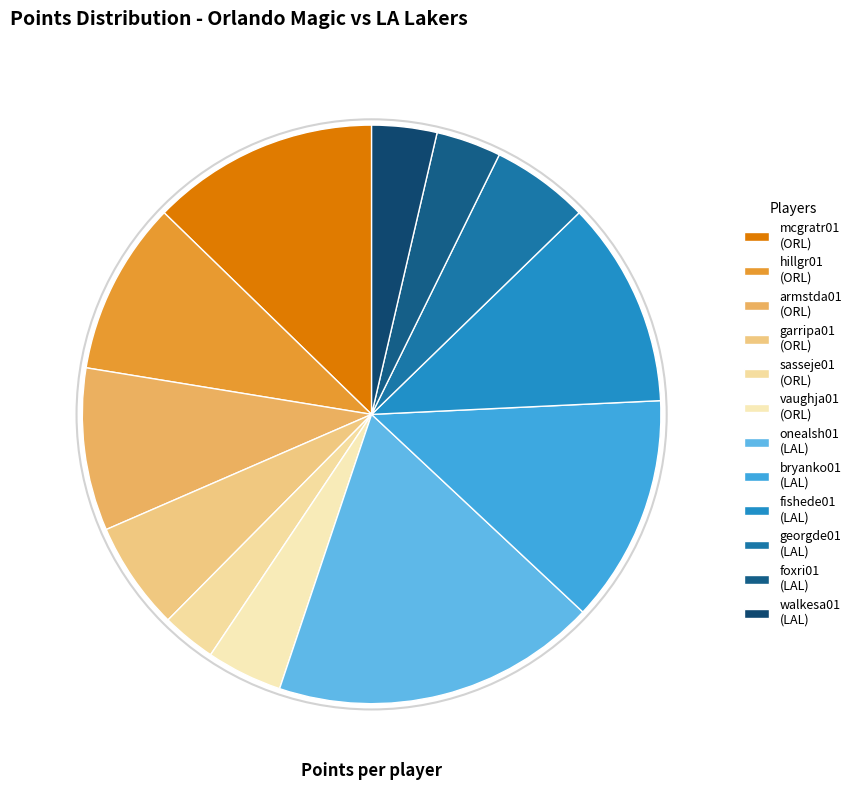

How many slices are in this pie chart?

12